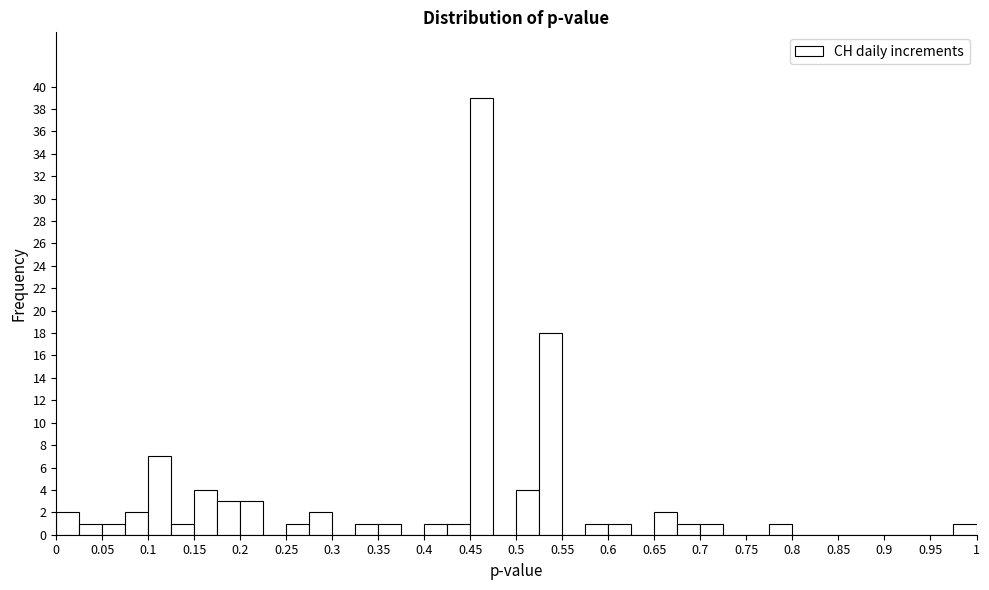

Which range on the x-axis has the tallest bar?

0.450 to 0.475